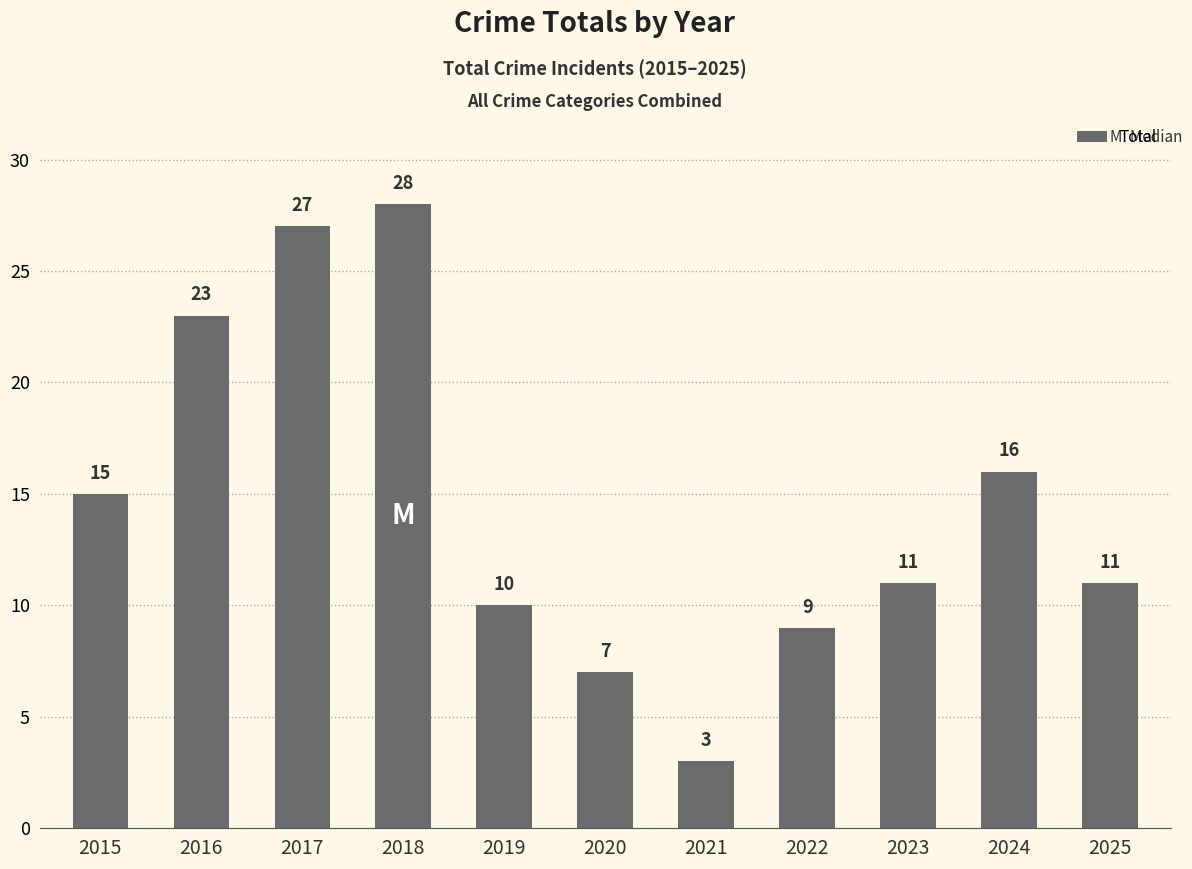

Approximately how many times larger is the value at 2023 compared to 2019?

1.1